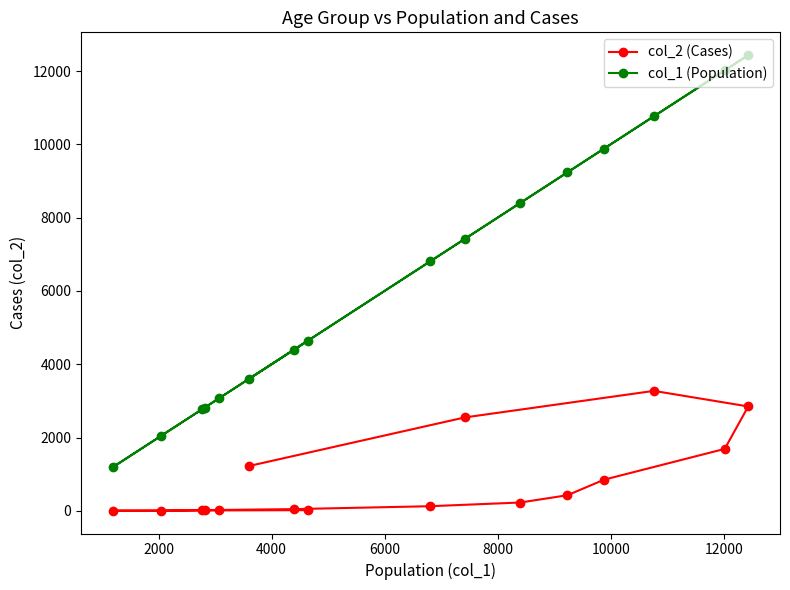

At how many categories does at least one series exceed 8174?

6